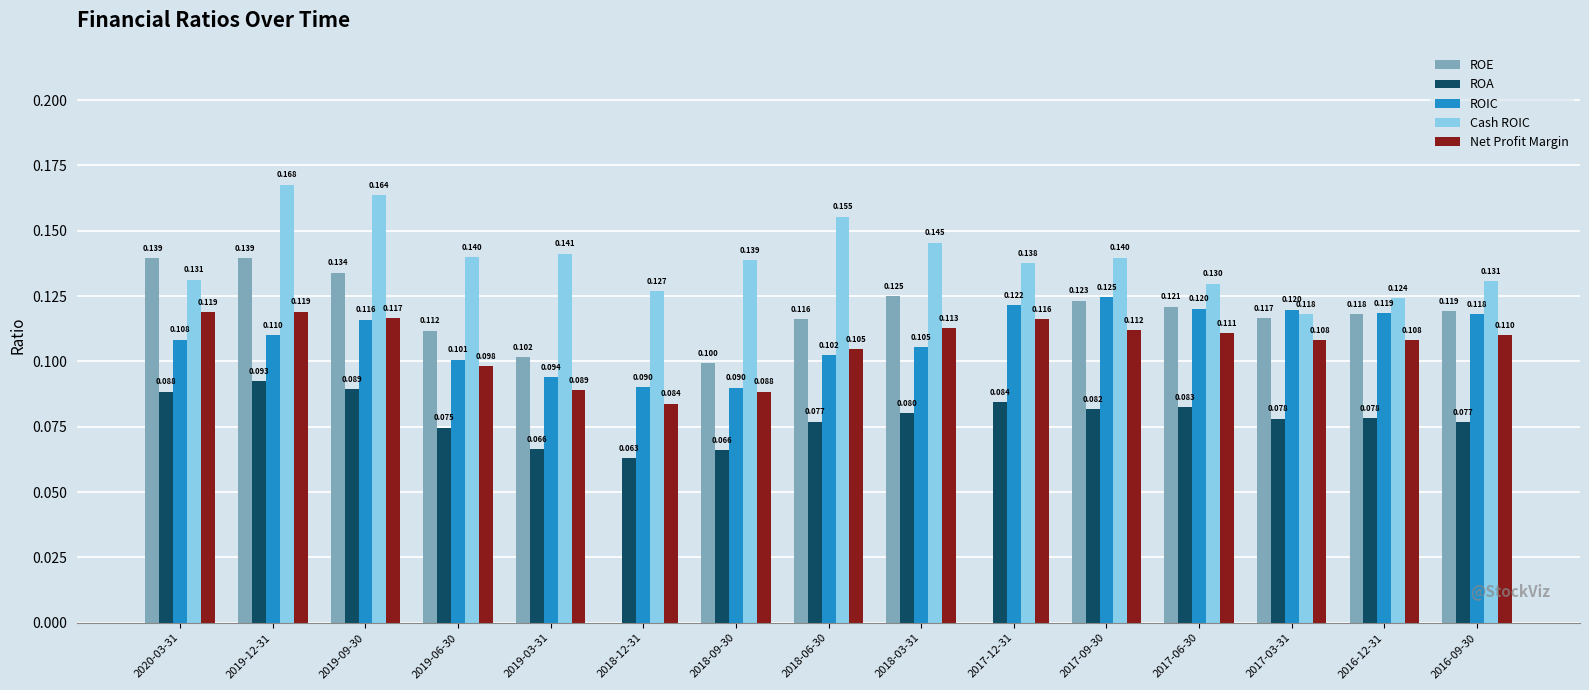

What are all the series names shown in the legend?

ROE, ROA, ROIC, Cash ROIC, Net Profit Margin